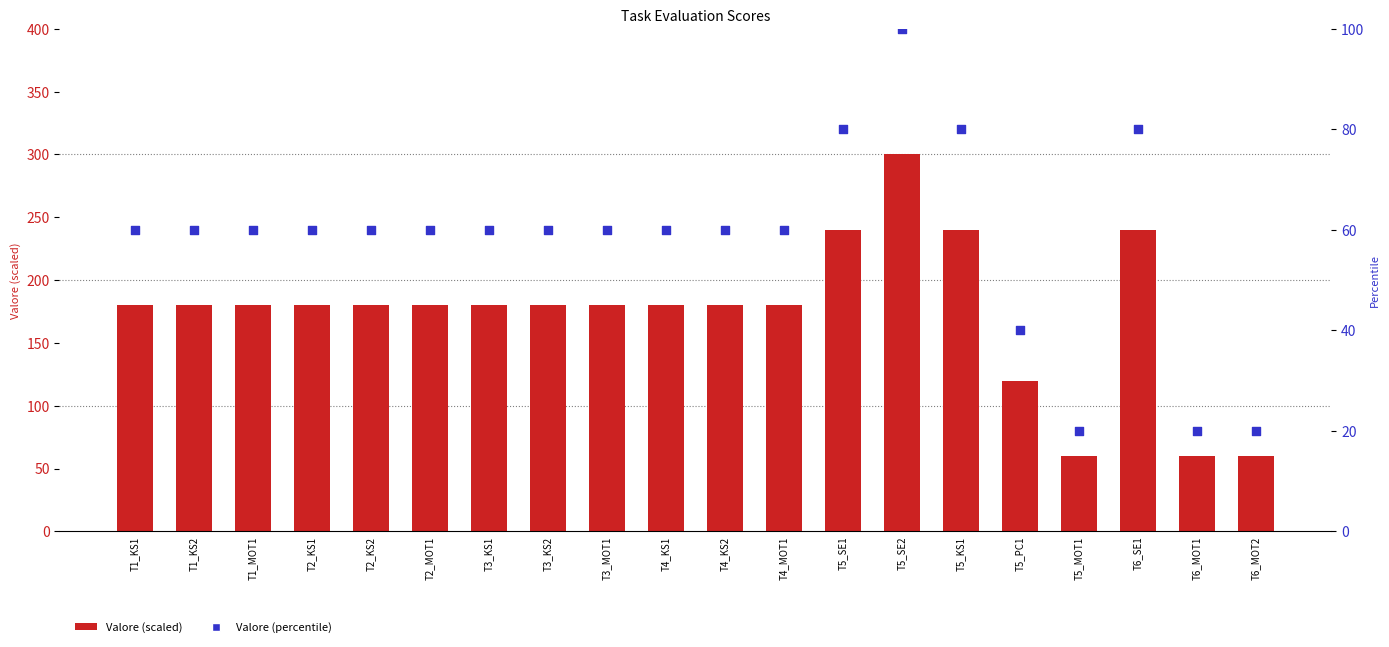

What is the total value across all series at T6_MOT1?

80